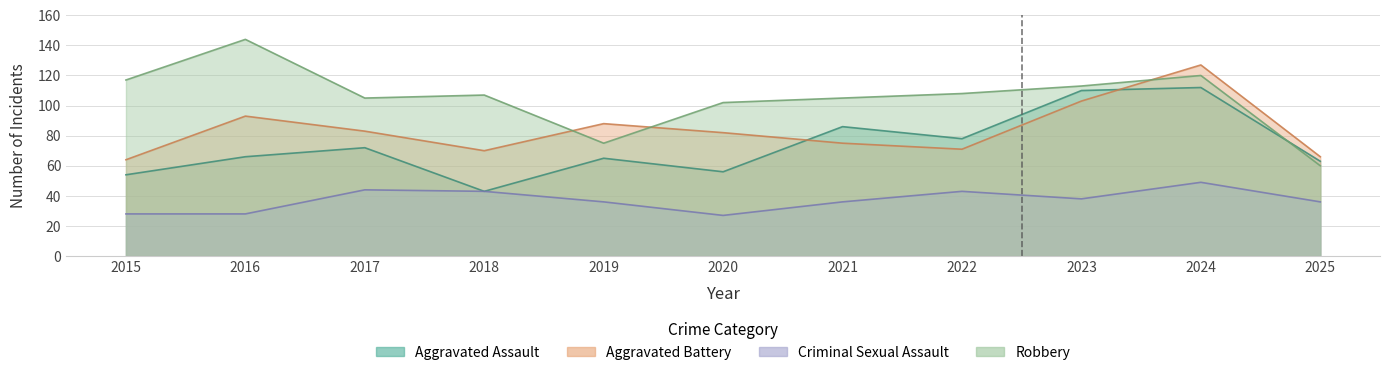

Between 2022 and 2020, which is larger?

2022